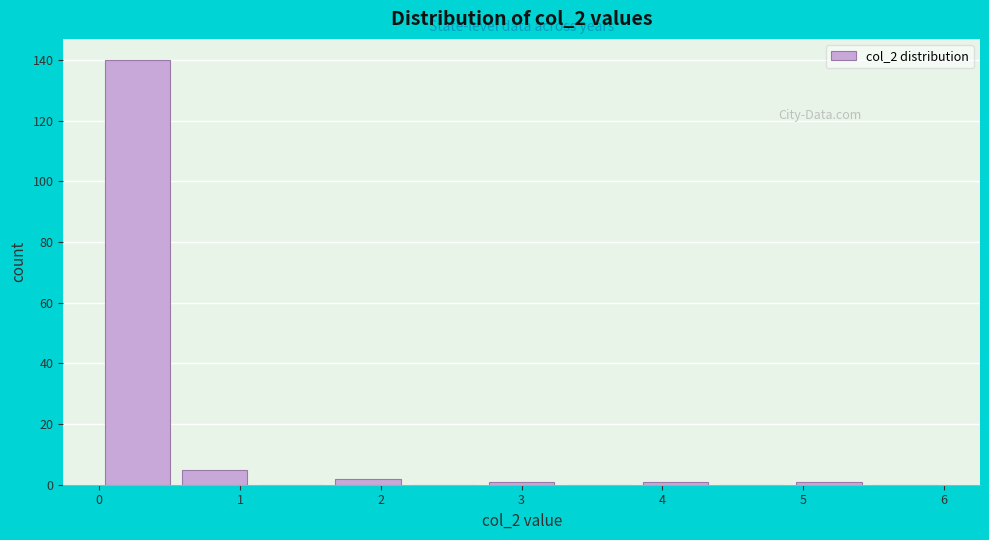

Reading left to right, transcribe this chart: for each bar, give the range it covers on the x-axis and its height. Neither the bar edges nor the heights are printed on the chart, so give them approximately, as read against the axes.

0.0 to 0.5: 140
0.5 to 1.1: 6
1.1 to 1.6: 0
1.6 to 2.2: 2
2.2 to 2.7: 0
2.7 to 3.3: under 2
3.3 to 3.8: 0
3.8 to 4.4: under 2
4.4 to 4.9: 0
4.9 to 5.5: under 2
5.5 to 6.0: 0